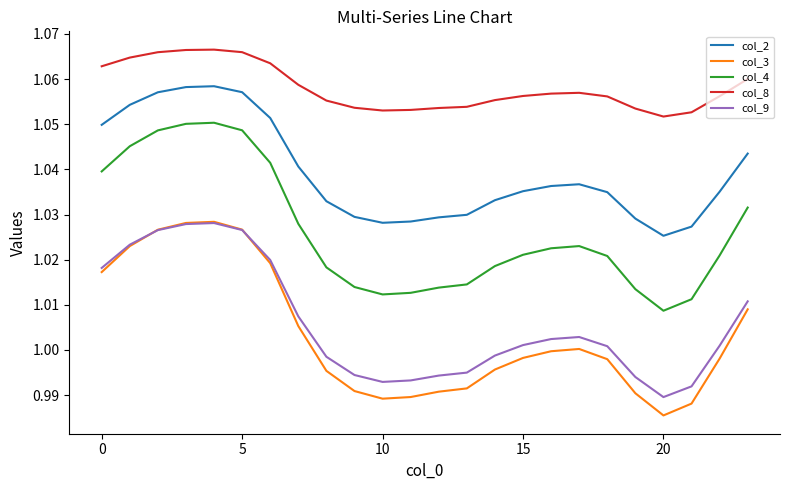

Which series has the largest range (max minus min)?

col_3